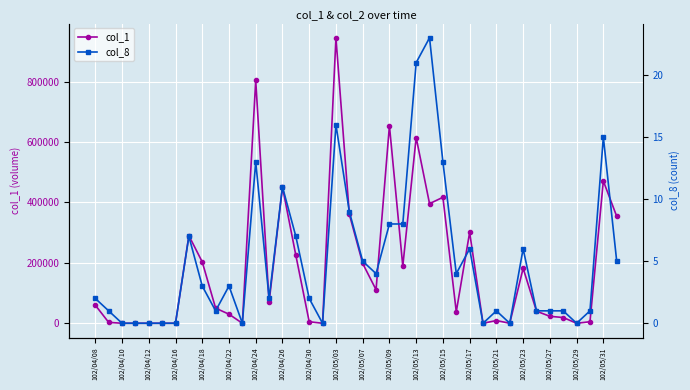

In col_1, how many points are higher than both neighbors (excluding endpoints)?

11